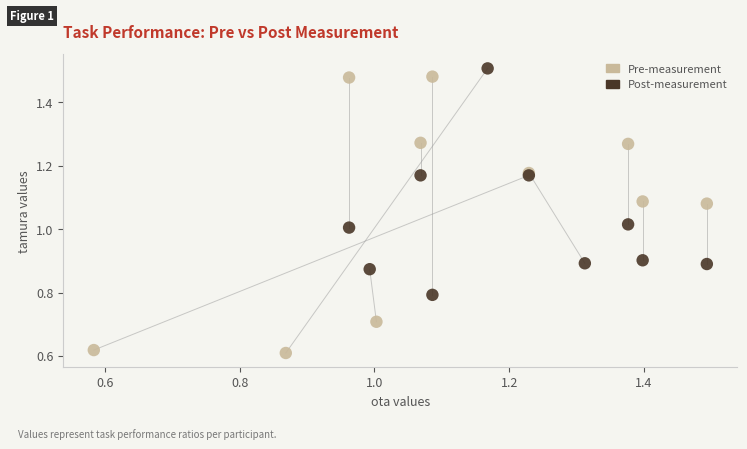

What are all the series names shown in the legend?

Pre-measurement, Post-measurement